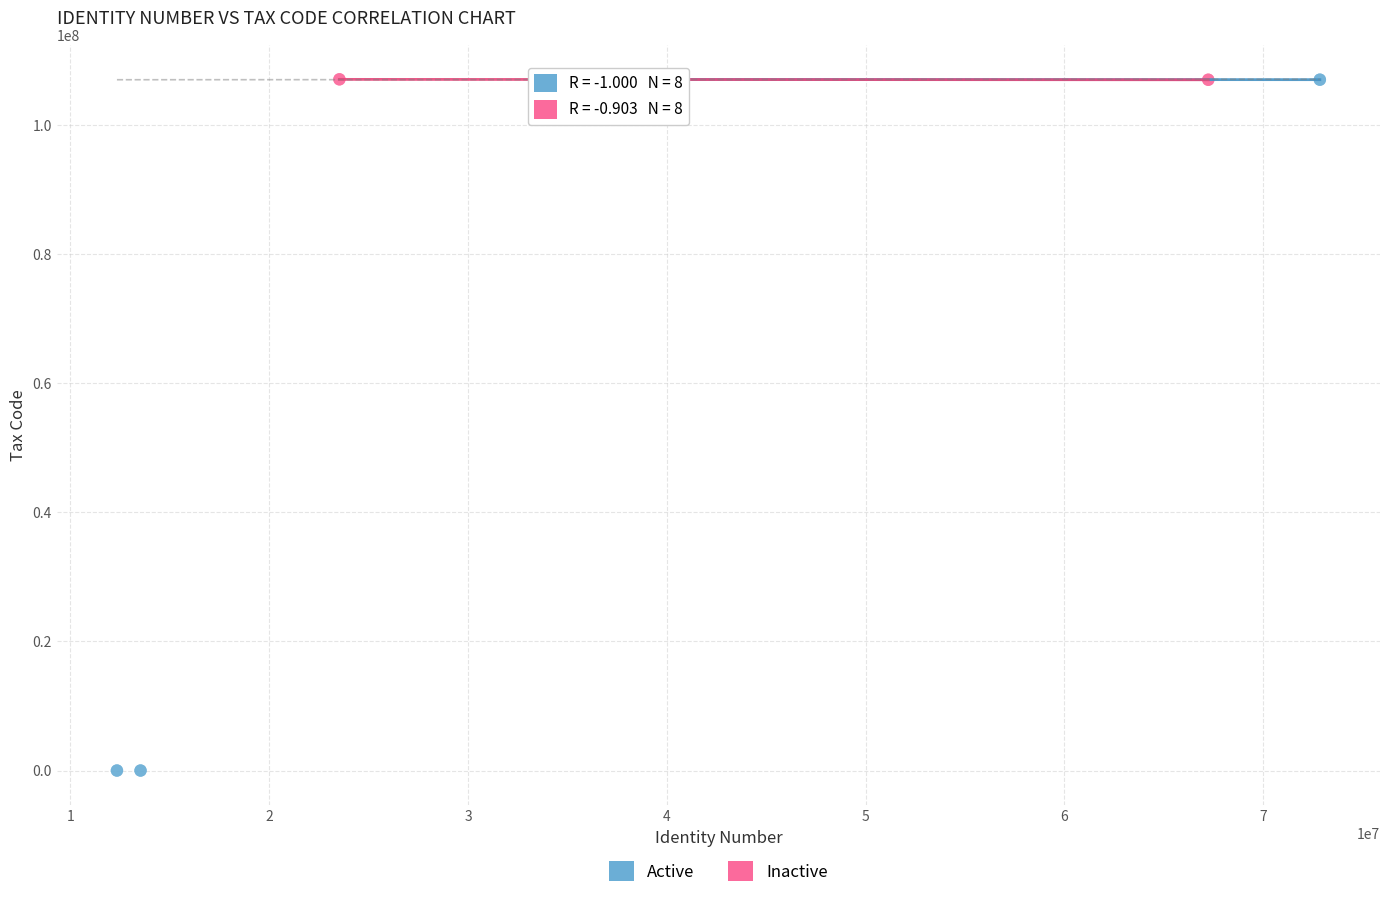

Which series contains the lowest Y value?

Active